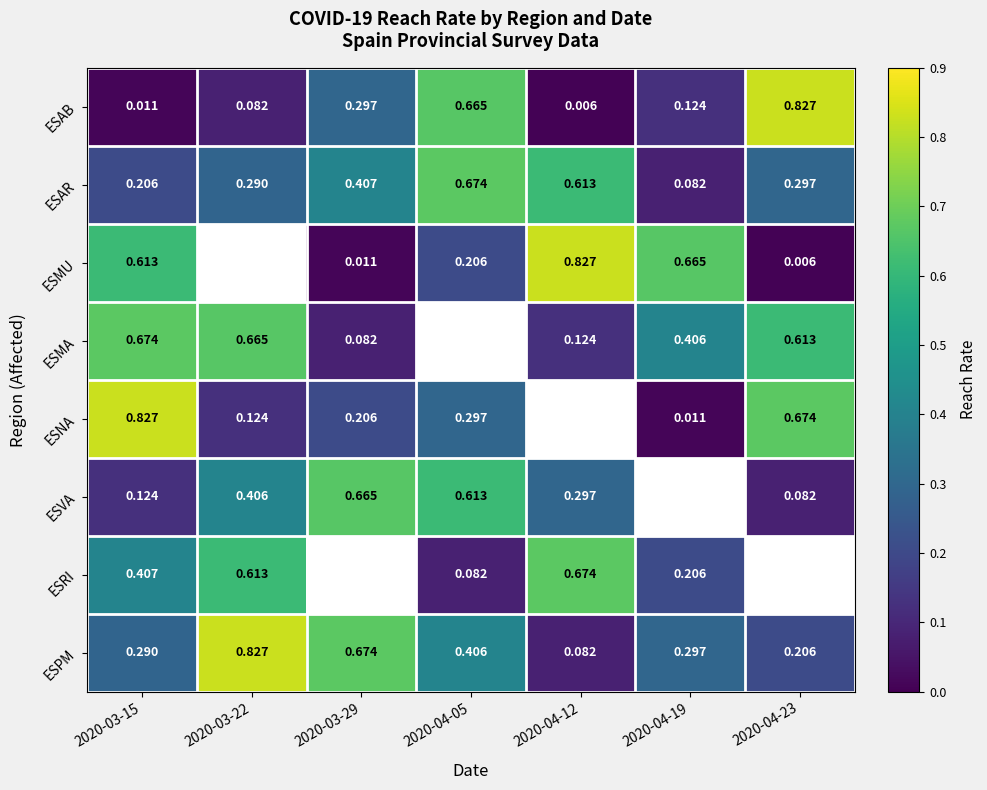

Is the value of ESAR at 2020-04-19 greater than the value of ESAB at 2020-04-12?

Yes